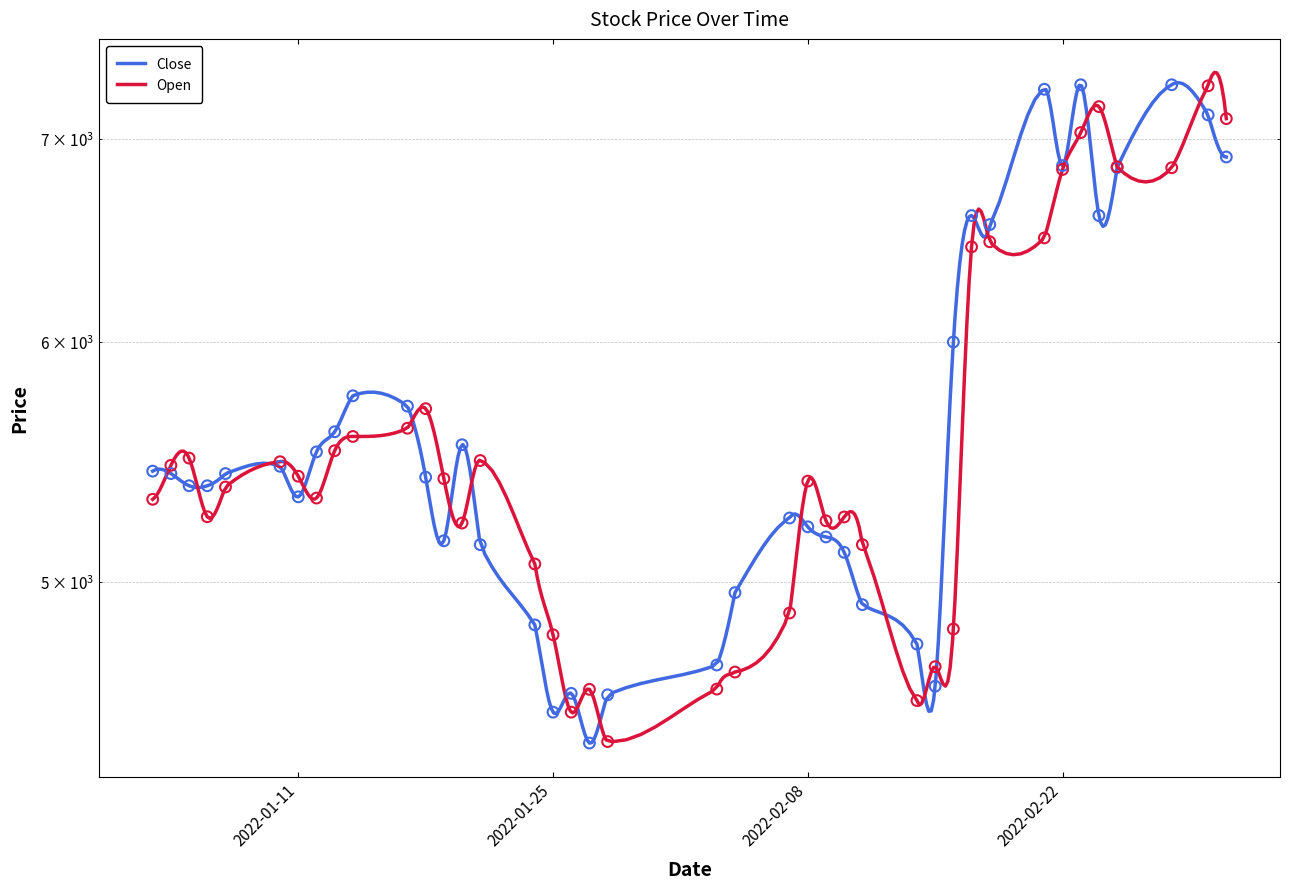

Which series contains the highest Y value?

Close